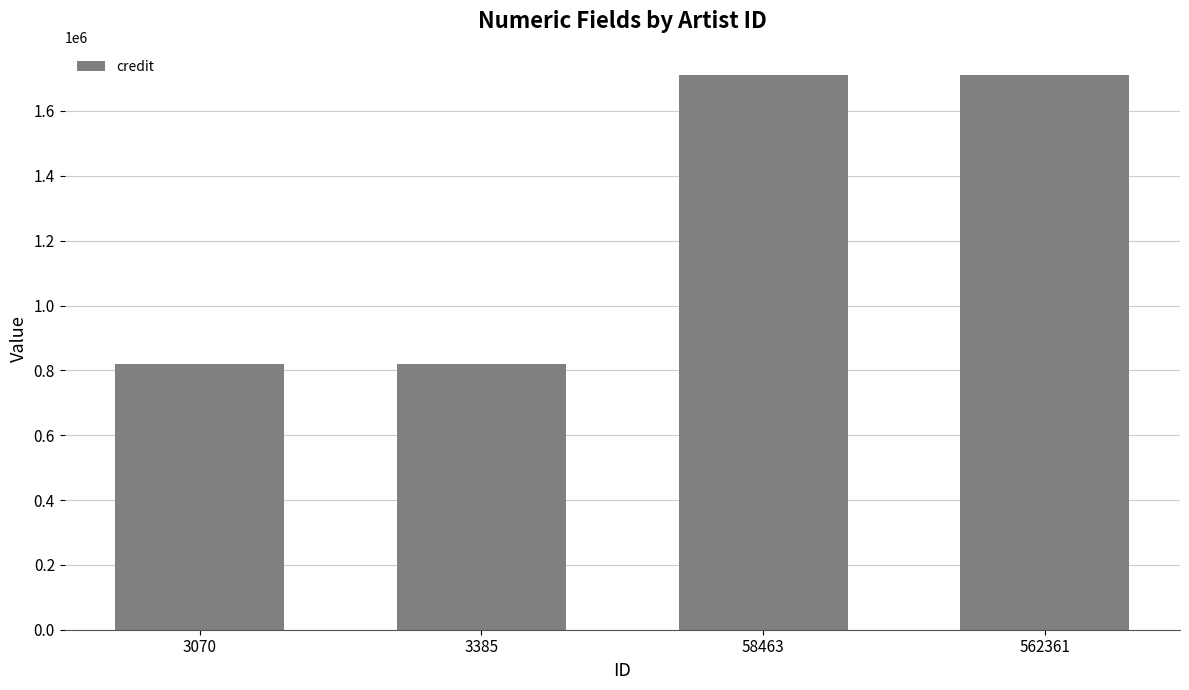

Is it true that the value at 58463 is 2248279?

False